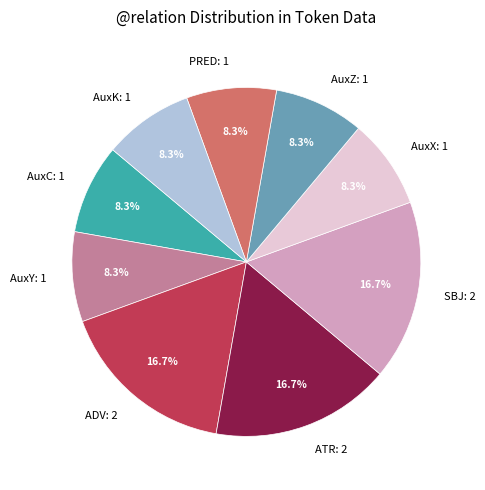

Does AuxK represent more than half of the total?

No